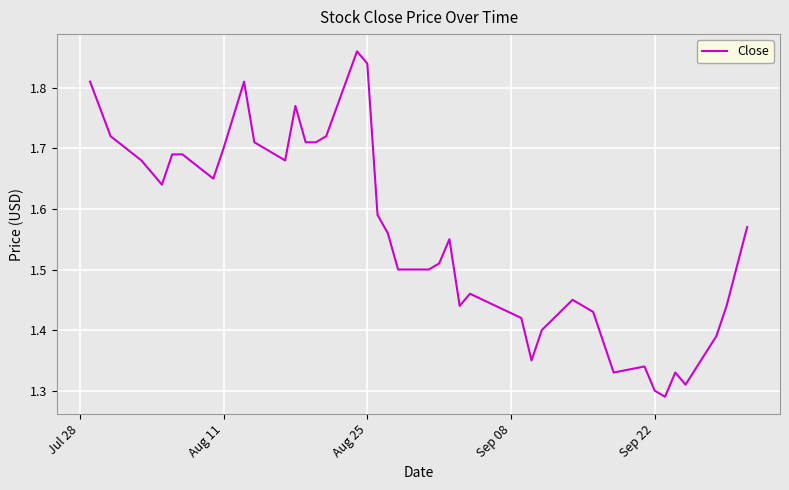

What is the difference between the maximum and minimum values?

0.6